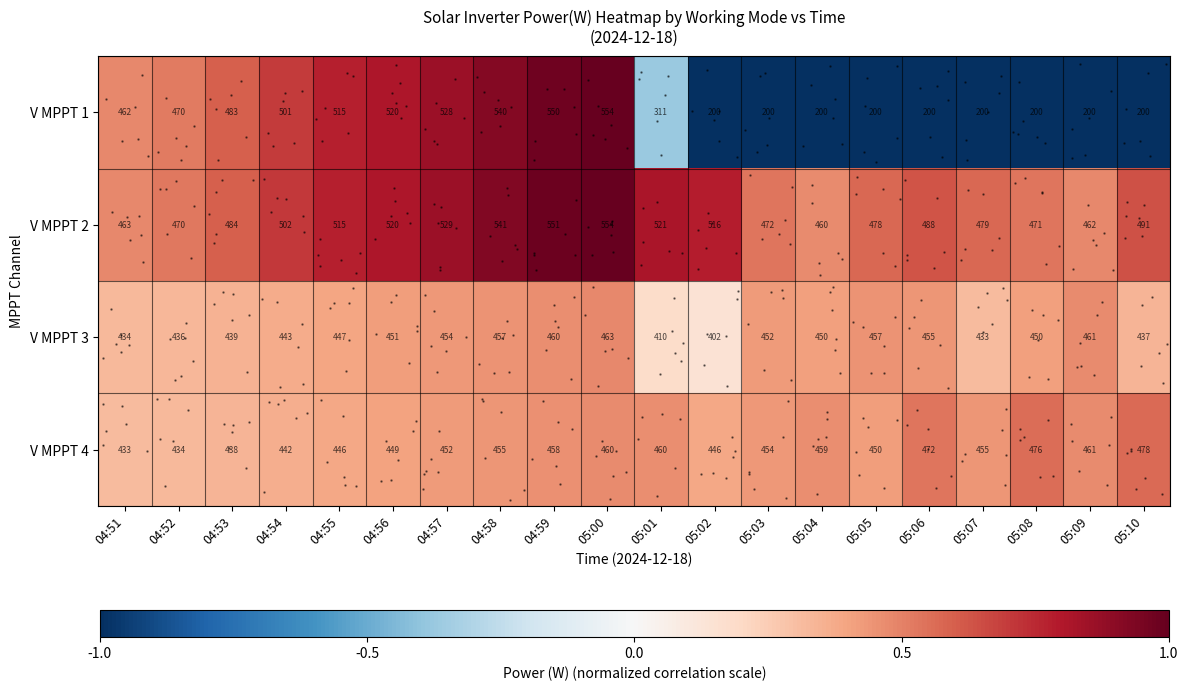

Is it true that V MPPT 2 equals 0.2 at 04:54?

False